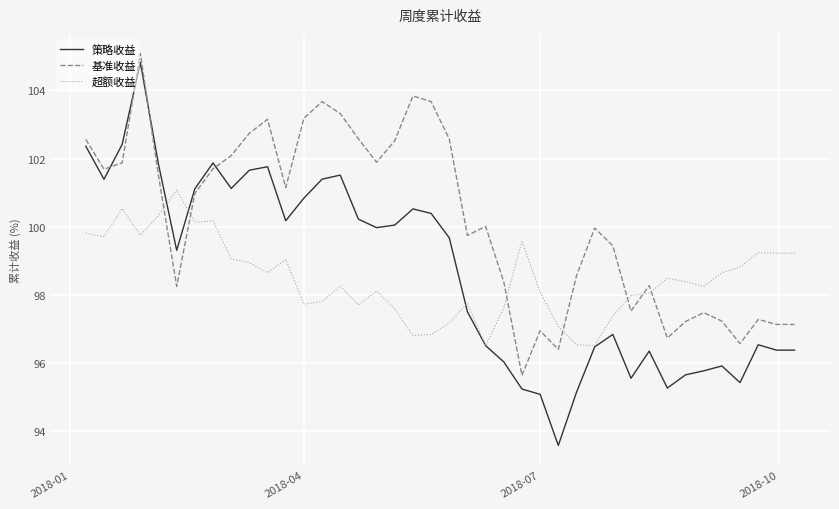

What is the highest value of the 基准收益 series?

105.1